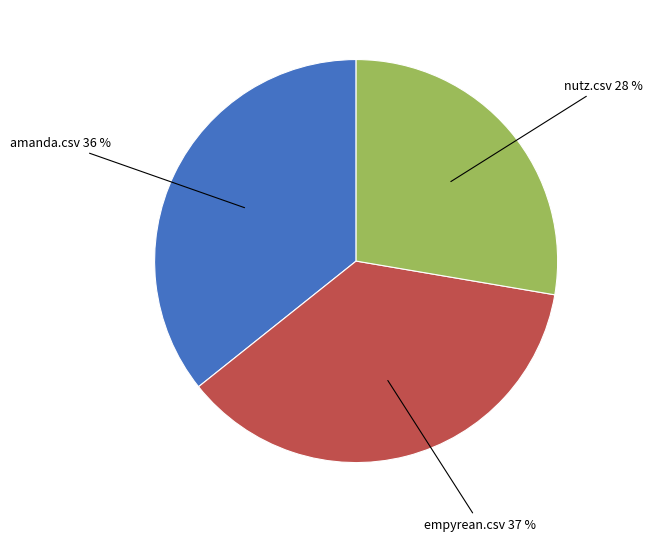

Does any single category account for the majority?

No